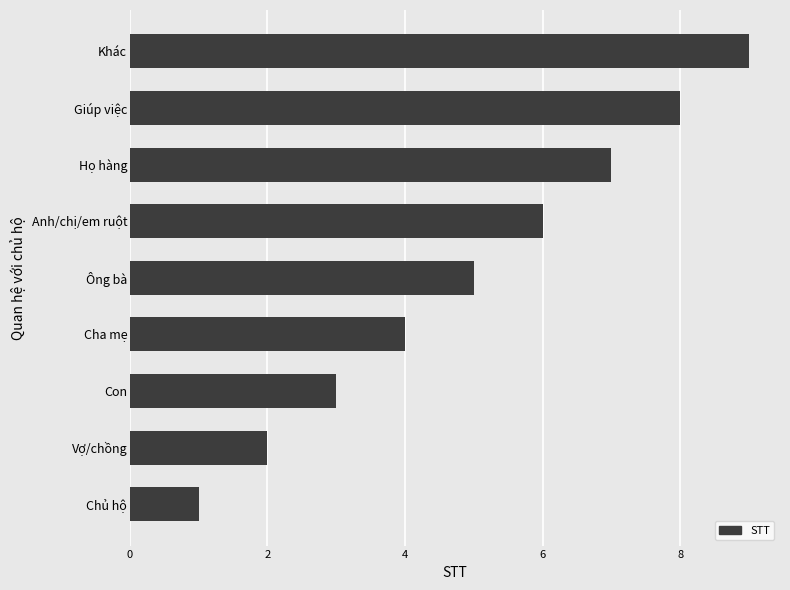

Are the bars horizontal?

Yes